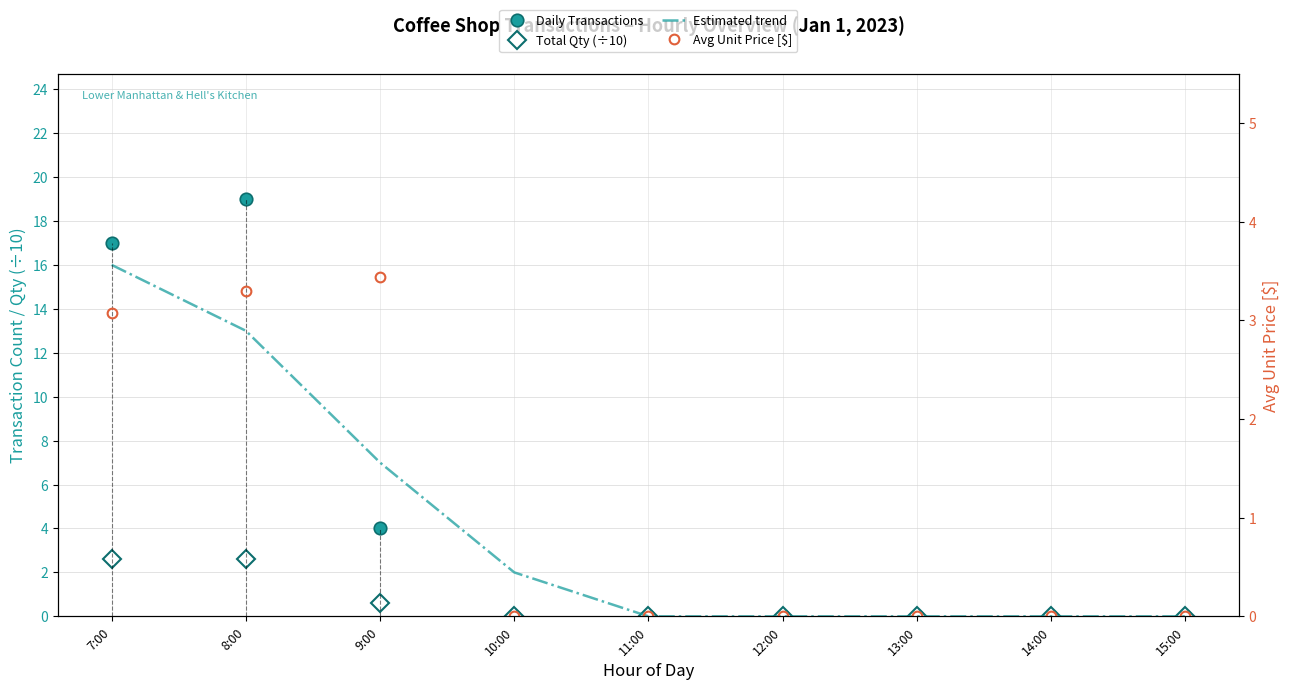

Count the number of data series in this chart.

4